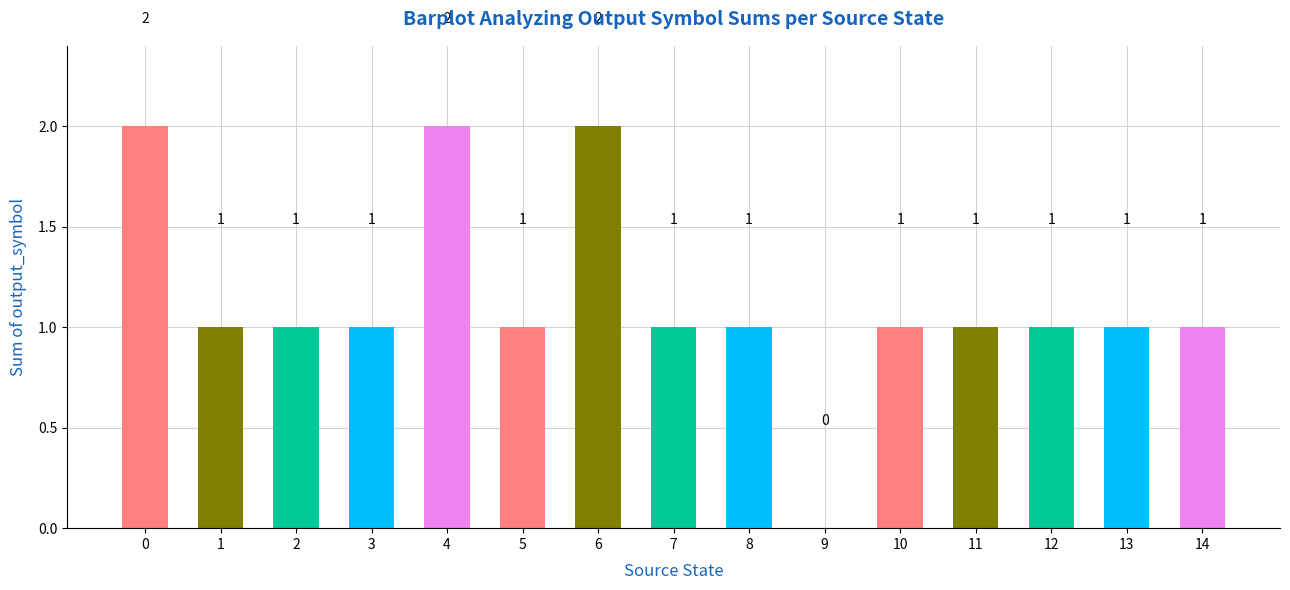

What is the ratio of the value at 2 to the value at 14?

1.0